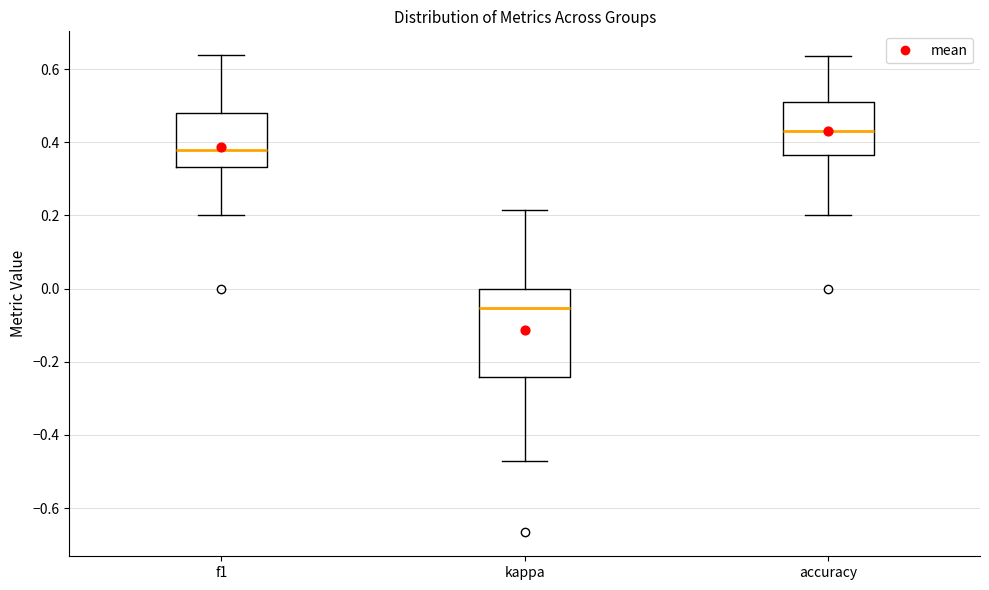

Which box's median line is the highest?

accuracy